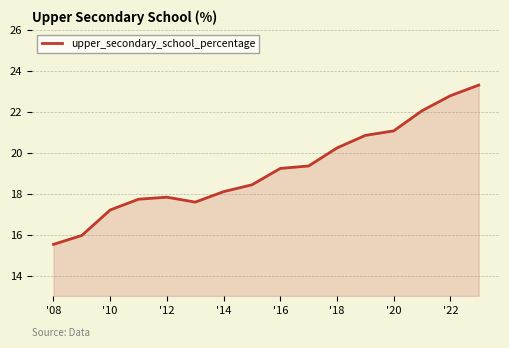

Reading right to left, what are all the values shown in this chart?

23.3	22.8	22.0	21.1	20.8	20.2	19.3	19.2	18.4	18.1	17.6	17.8	17.7	17.2	16.0	15.5